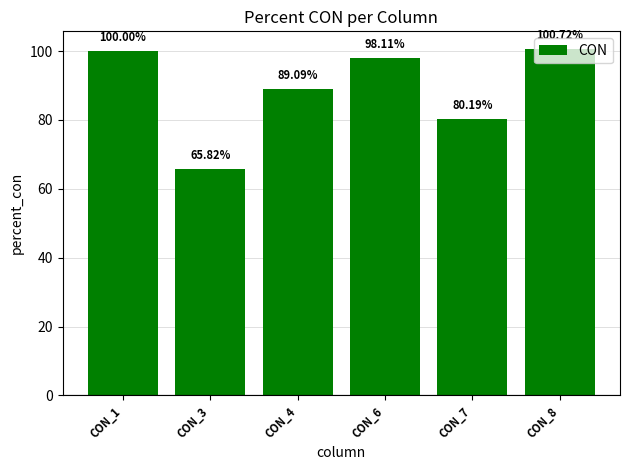

Reading left to right, transcribe all the data shown in this chart.

100.0	65.8	89.1	98.1	80.2	100.7